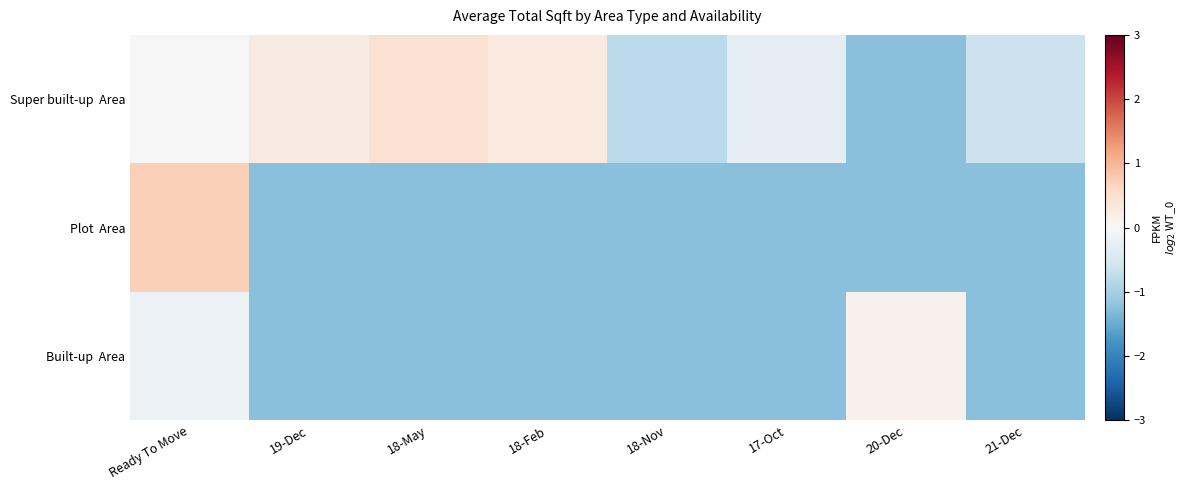

Between Ready To Move and 17-Oct, which series saw the biggest shift?

Plot Area